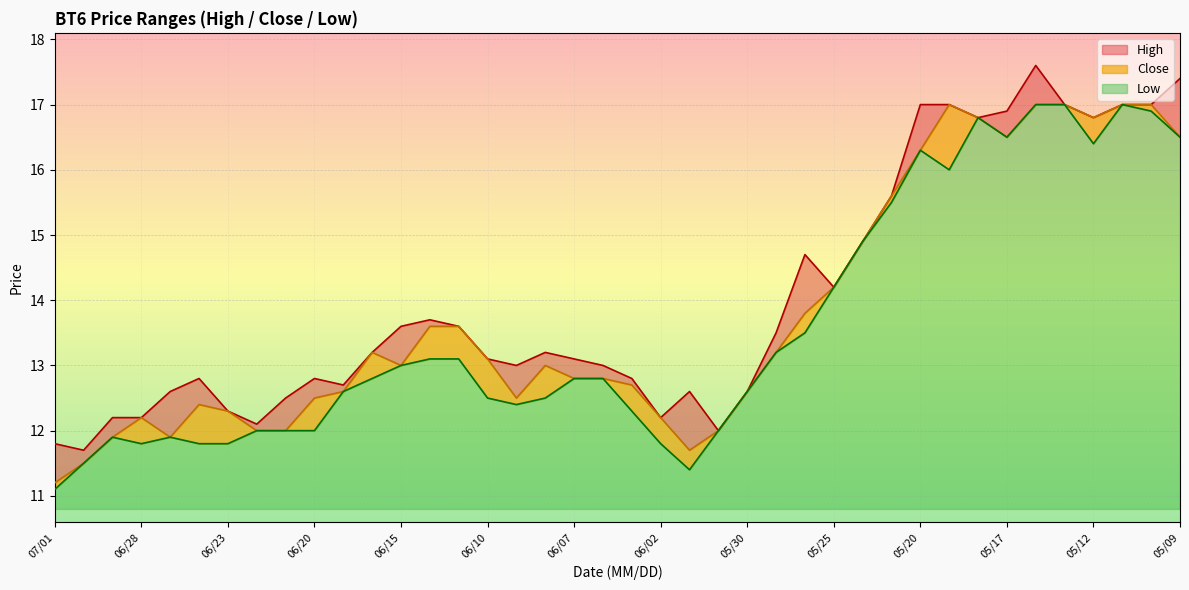

What is the highest value of the Low series?

6.2